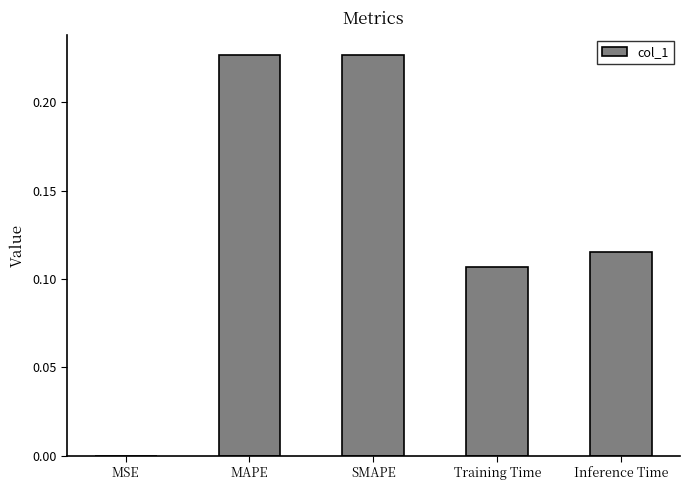

What is the sum of all values?

0.7